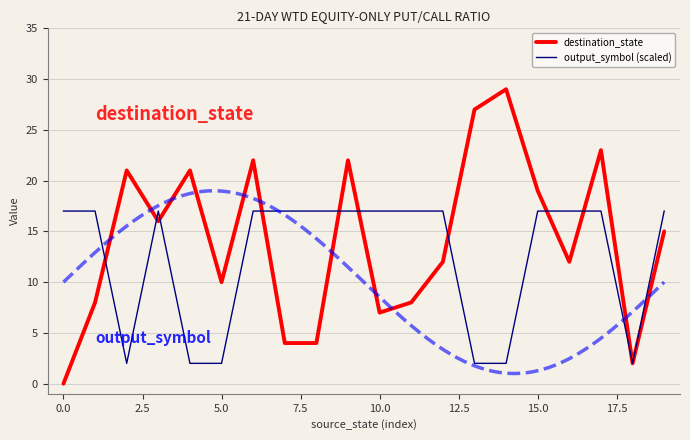

What is the highest value of the destination_state series?

29